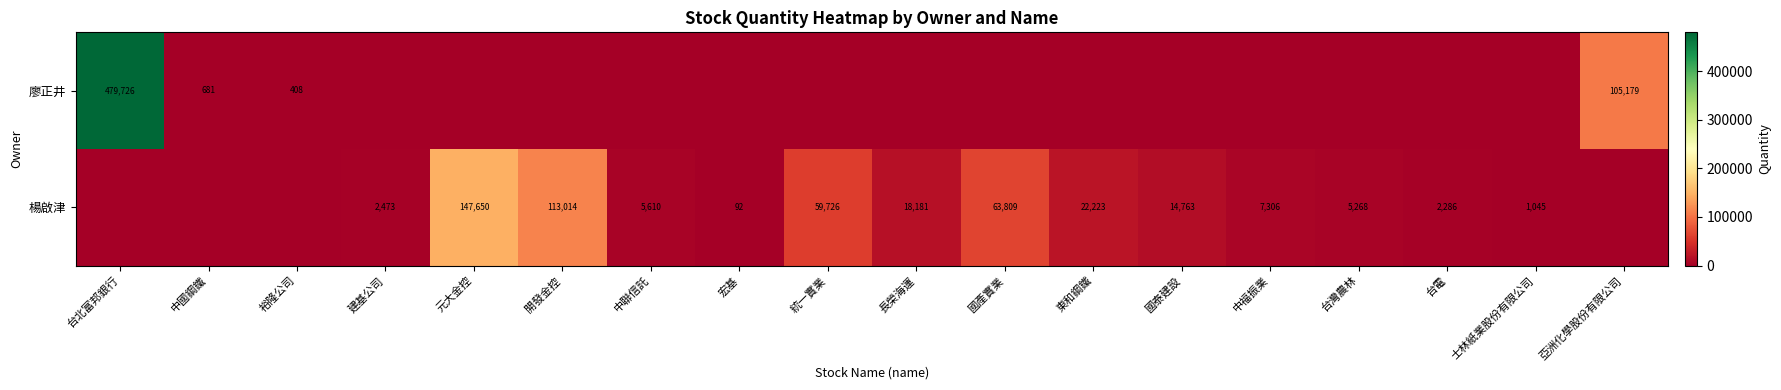

The value of 楊啟津 at 建基公司 is 4224. True or false?

False